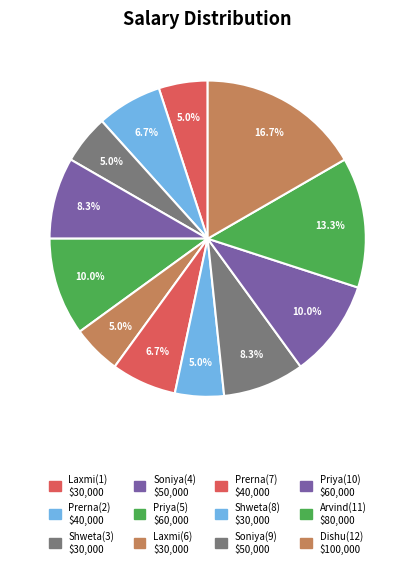

What percentage is the Prerna(2) slice, to the nearest percent?

7%